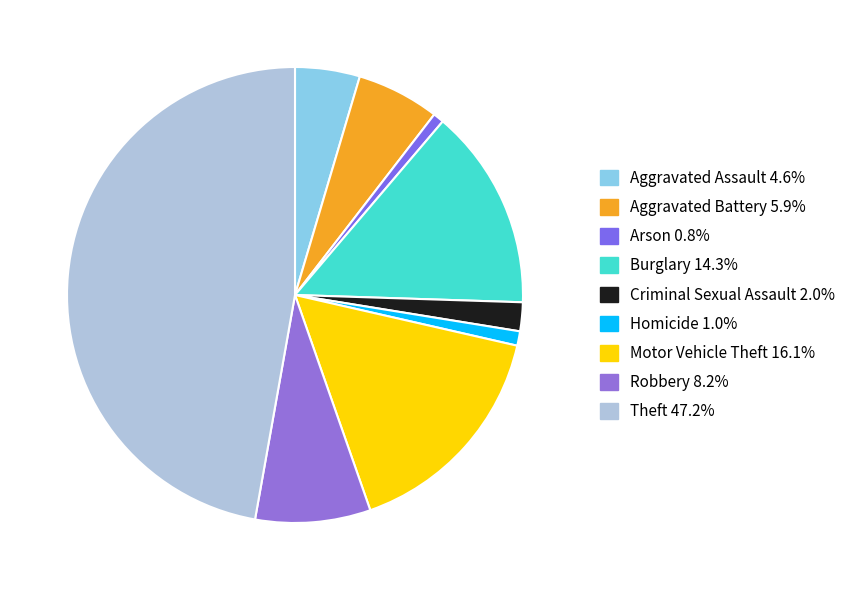

Count the number of slices in the pie.

9